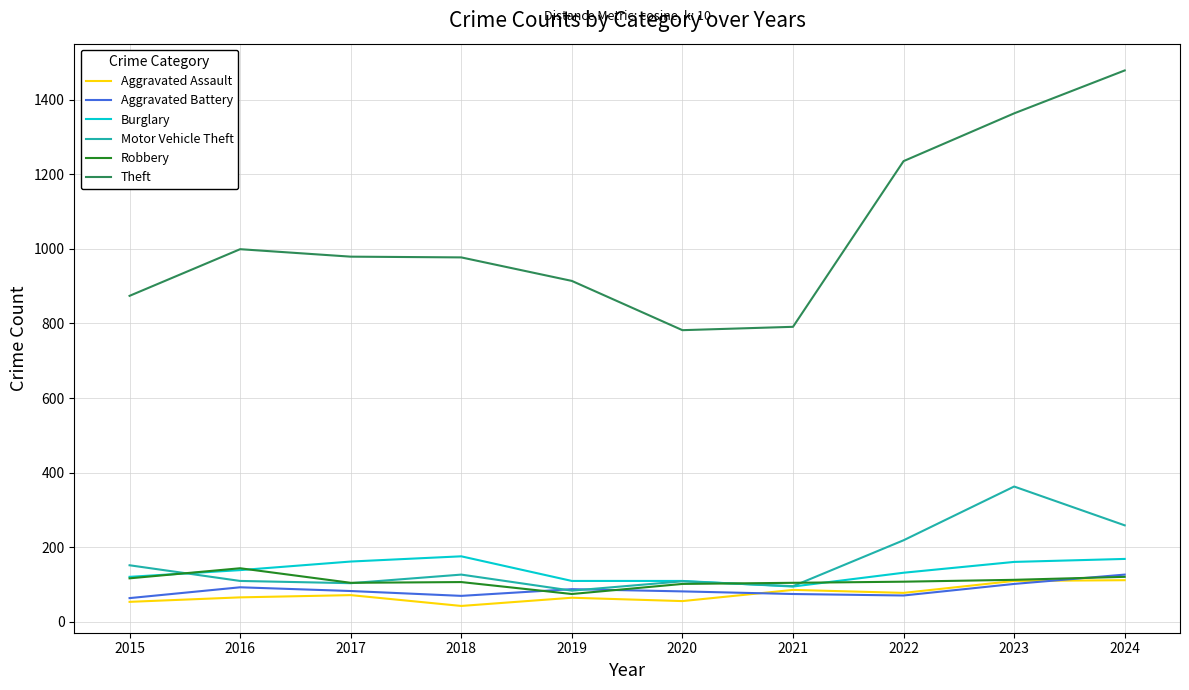

In Aggravated Assault, how many points are higher than both neighbors (excluding endpoints)?

3